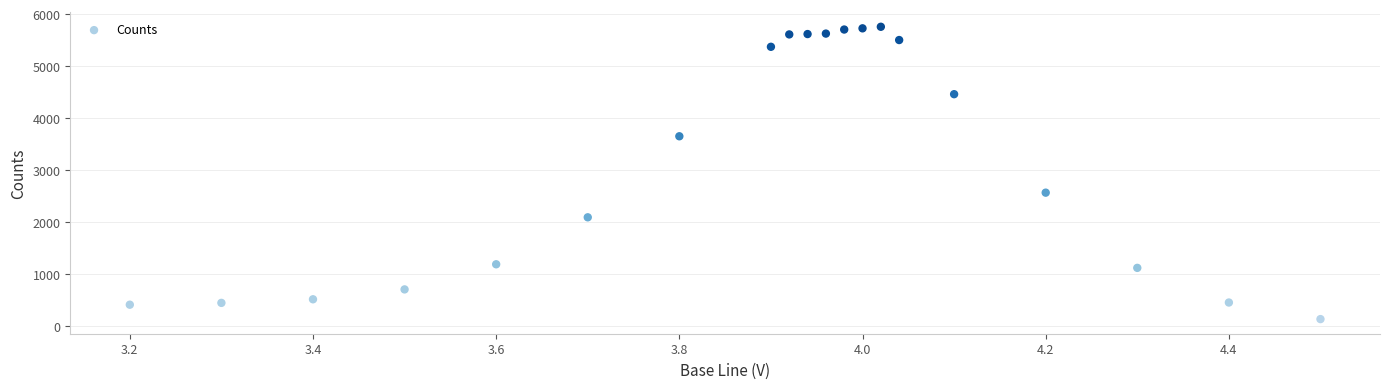

What is the range of Y values (max minus min)?

5620